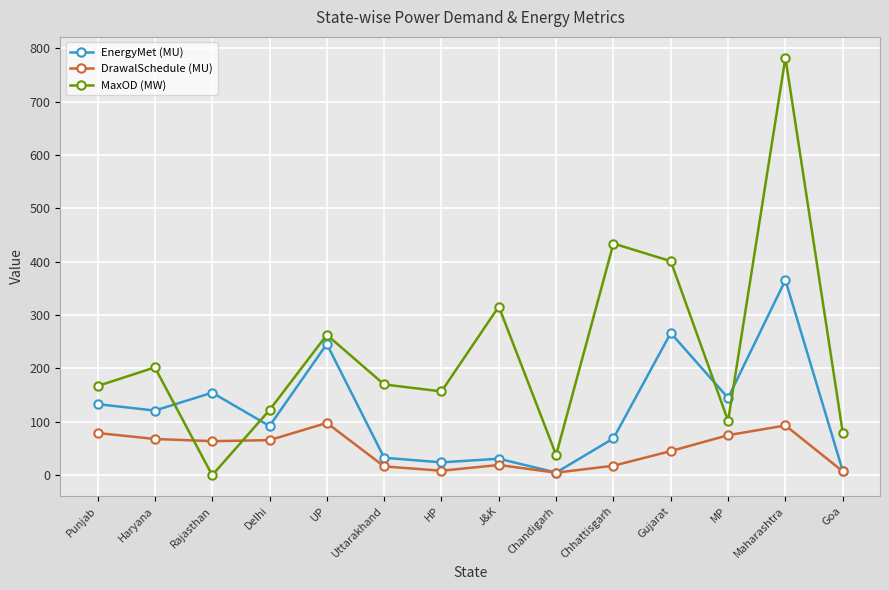

Where does the EnergyMet (MU) series first go above 121?

Punjab